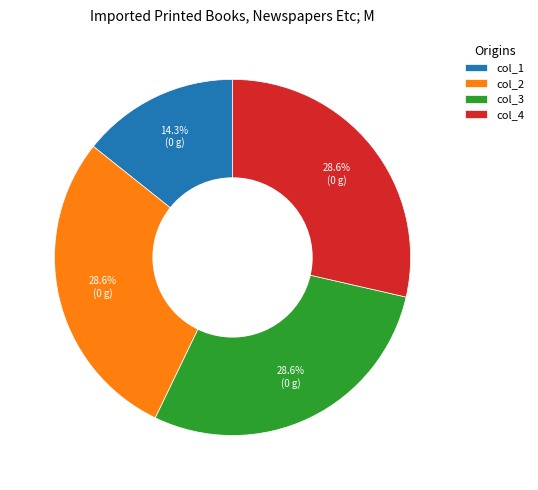

Which slice is the smallest?

col_1